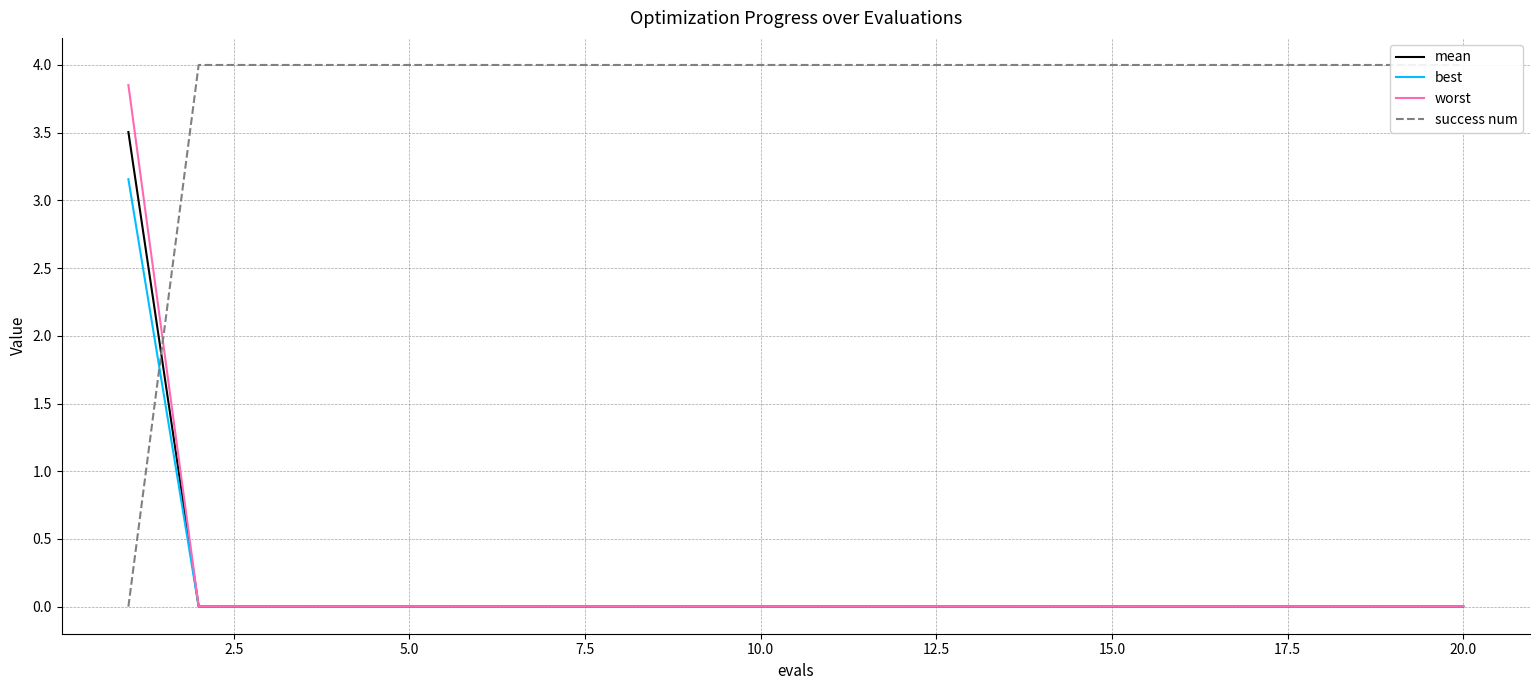

True or false: worst and mean intersect in this chart.

False